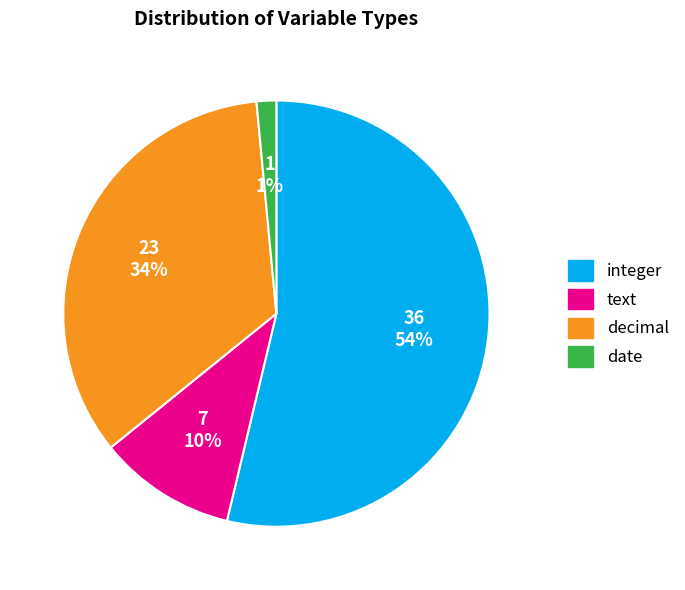

Is there a majority slice in this chart?

Yes